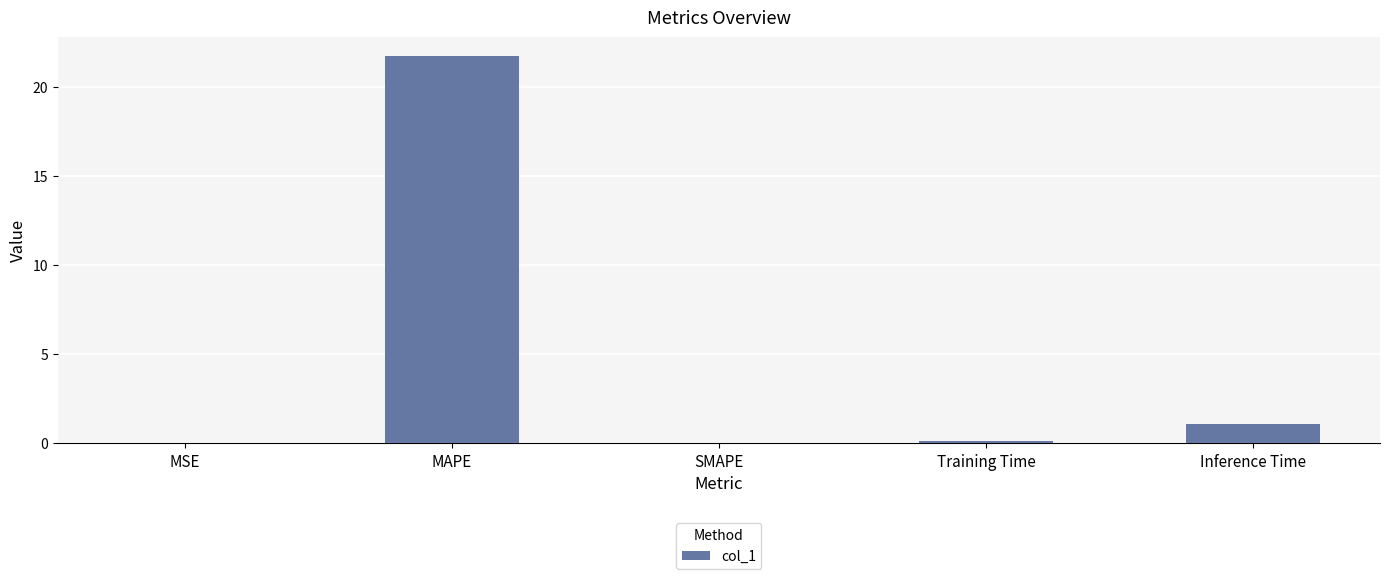

True or false: the data shows 1.1 at Inference Time.

True